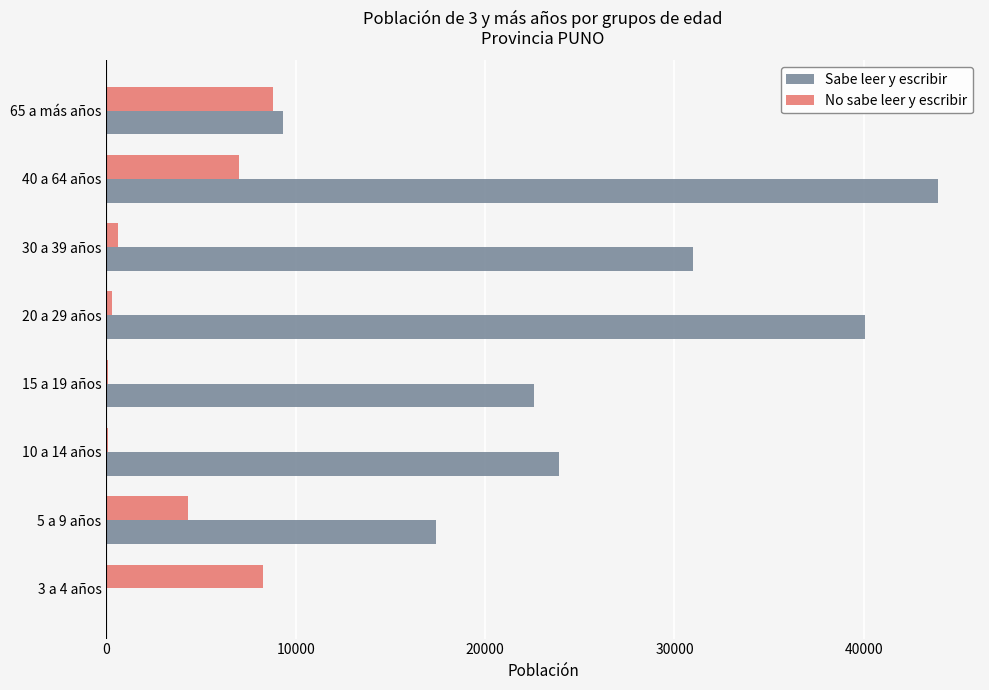

The value of Sabe leer y escribir at 3 a 4 años is 0. True or false?

True